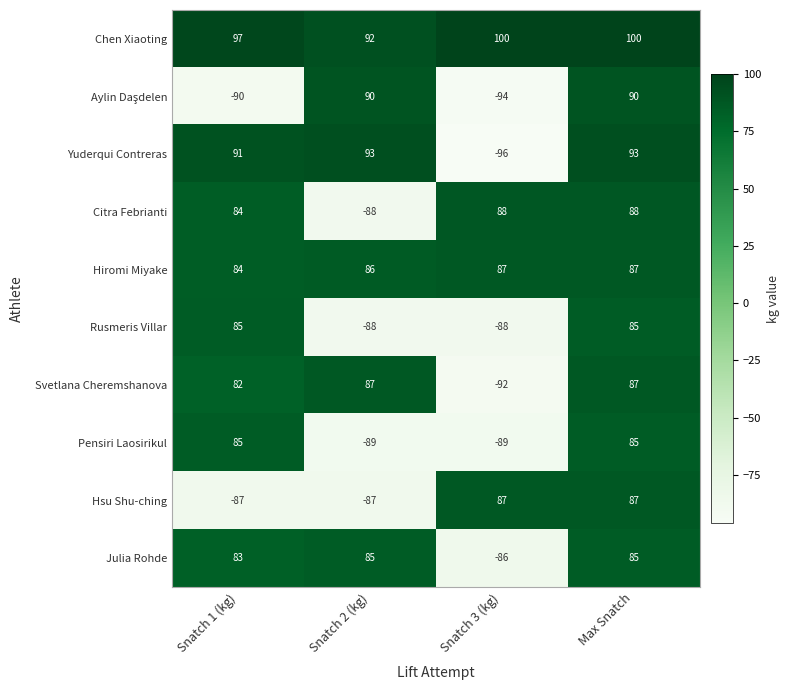

How many values in Julia Rohde are above zero?

3